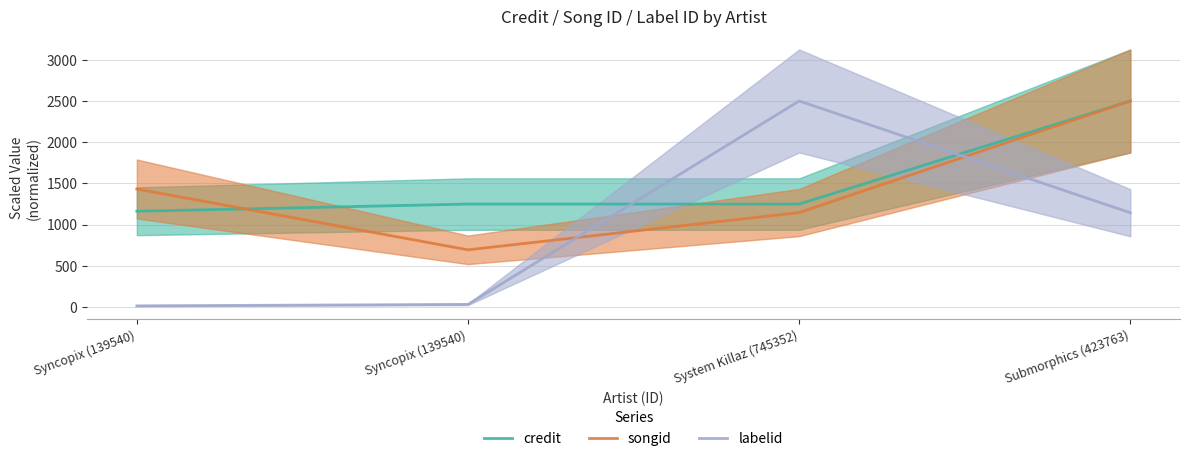

At which label is labelid closest to 1256?

Submorphics (423763)